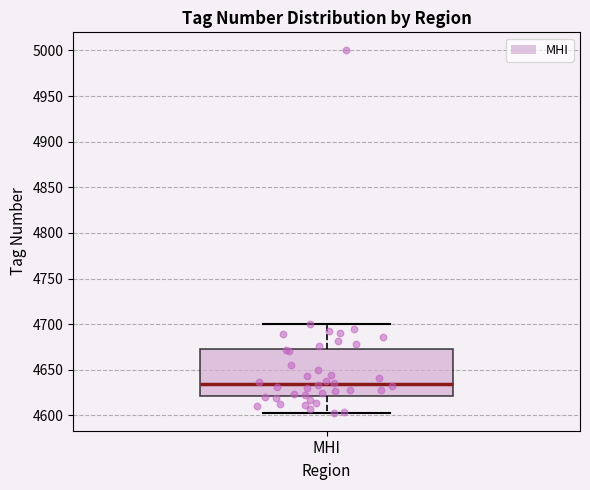

Transcribe this box plot: give where the median line is, the range the box spans, and where the two whiskers end, as read against the y-axis. The values are not printed on the chart, so give them approximately, as read against the axis.

median 4635, box 4620 to 4675, whiskers 4605 to 4700